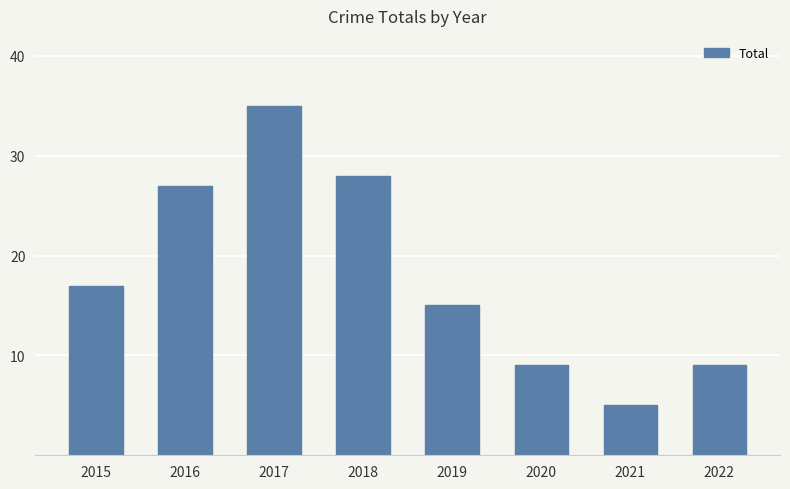

At which category does the chart reach its minimum across all series?

2021